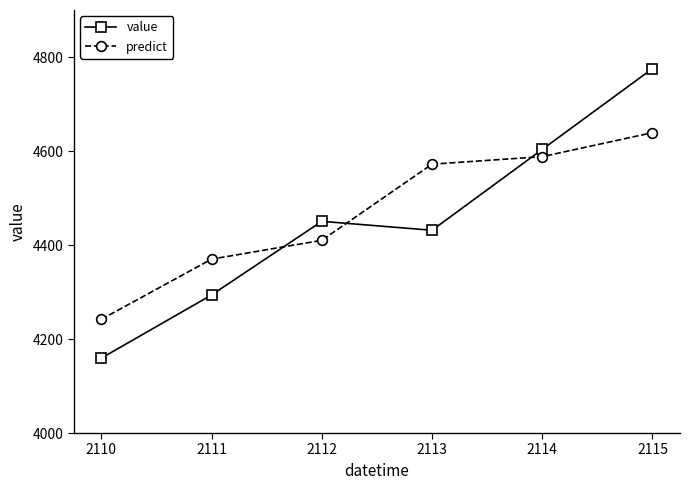

What is the total value across all series at 2111?

8663.8